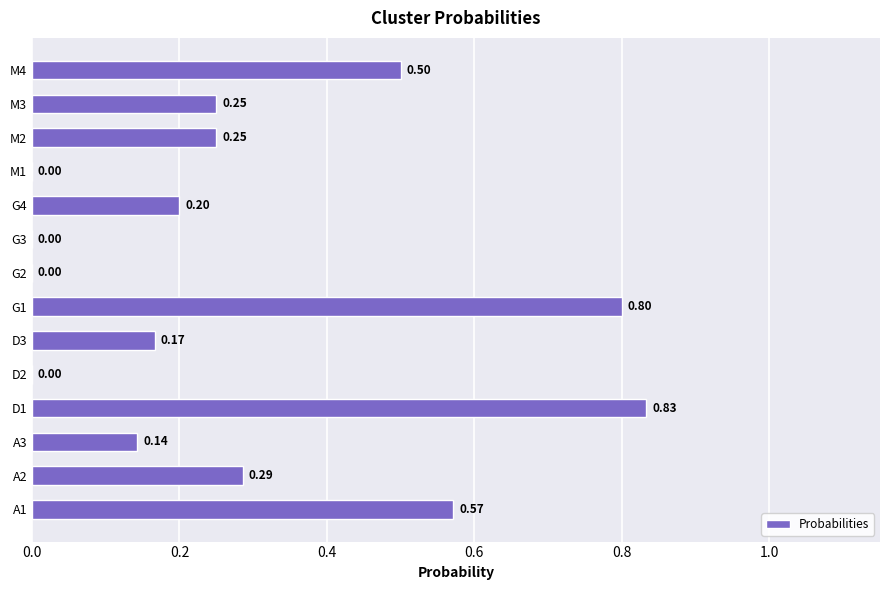

Count the values in the range 0 to 1.

14